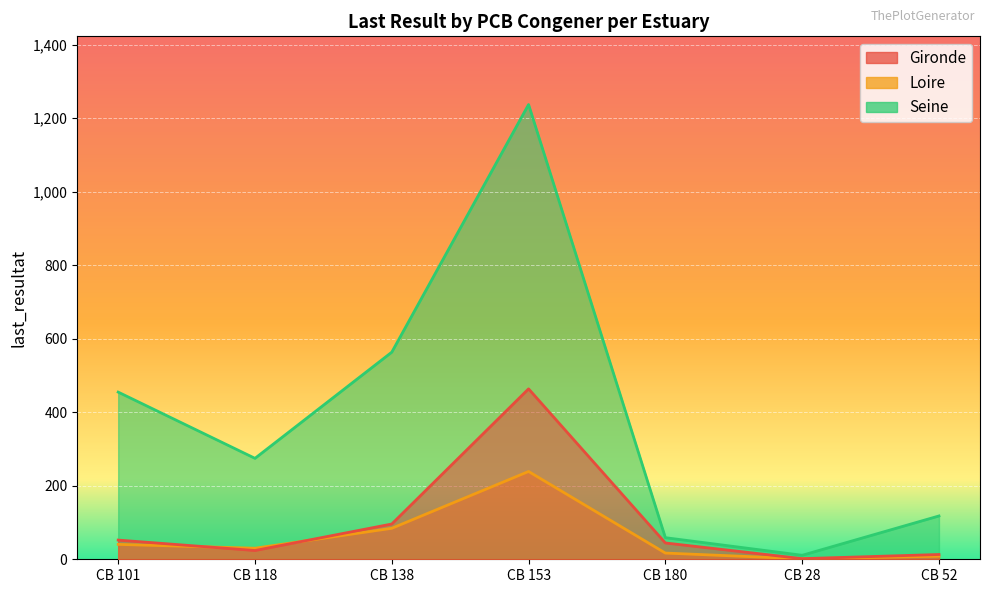

Which series changed the most between CB 118 and CB 52?

Seine